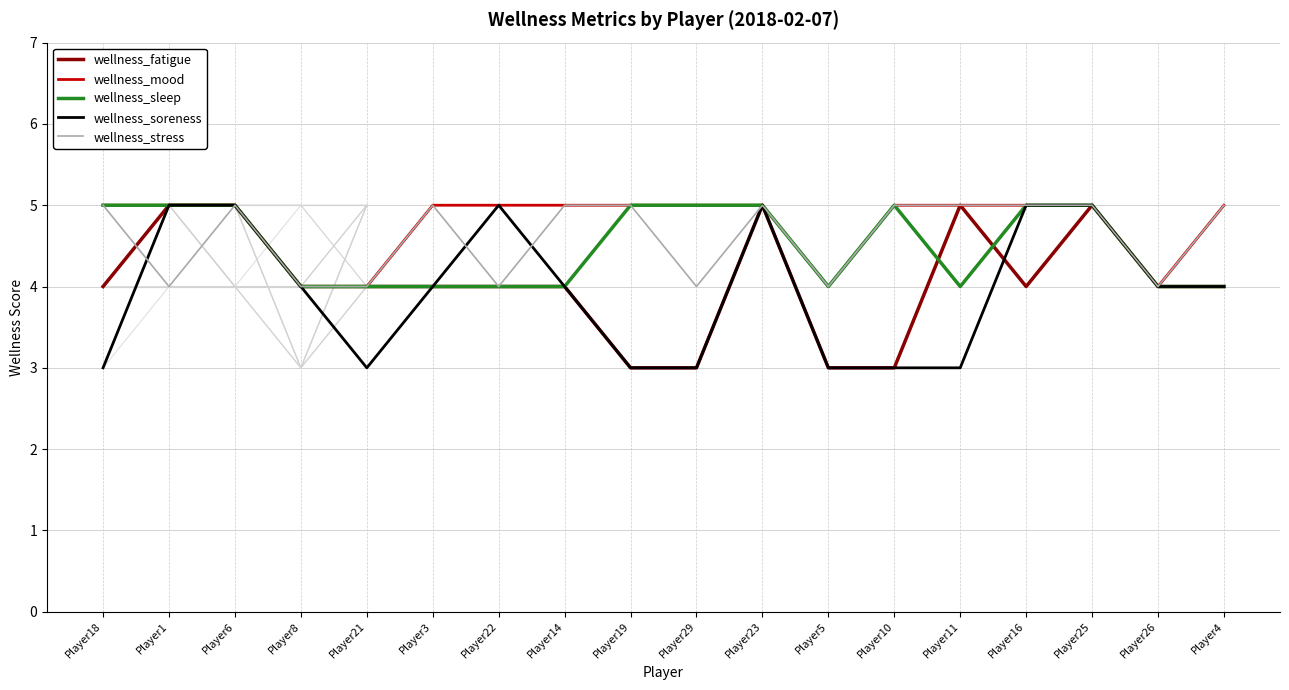

Is it true that wellness_stress equals 7 at Player19?

False